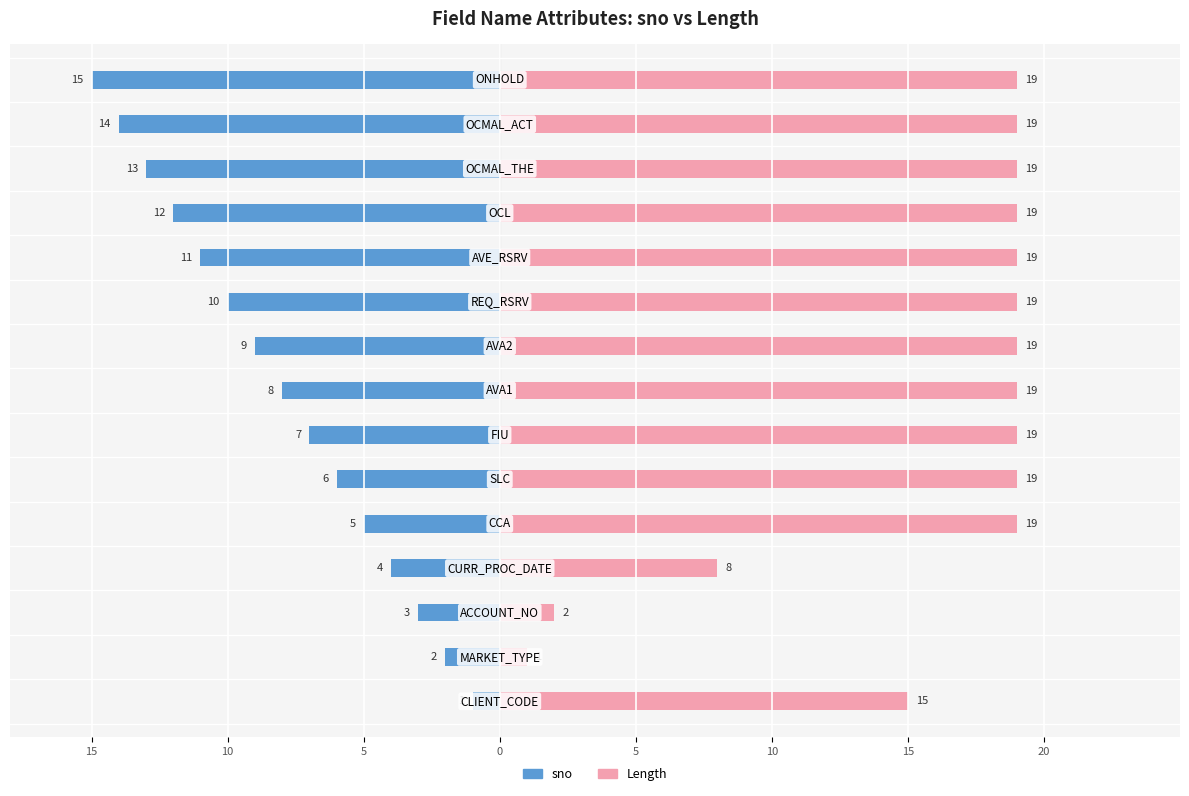

What is the difference between the maximum and minimum values in the Length series?

18